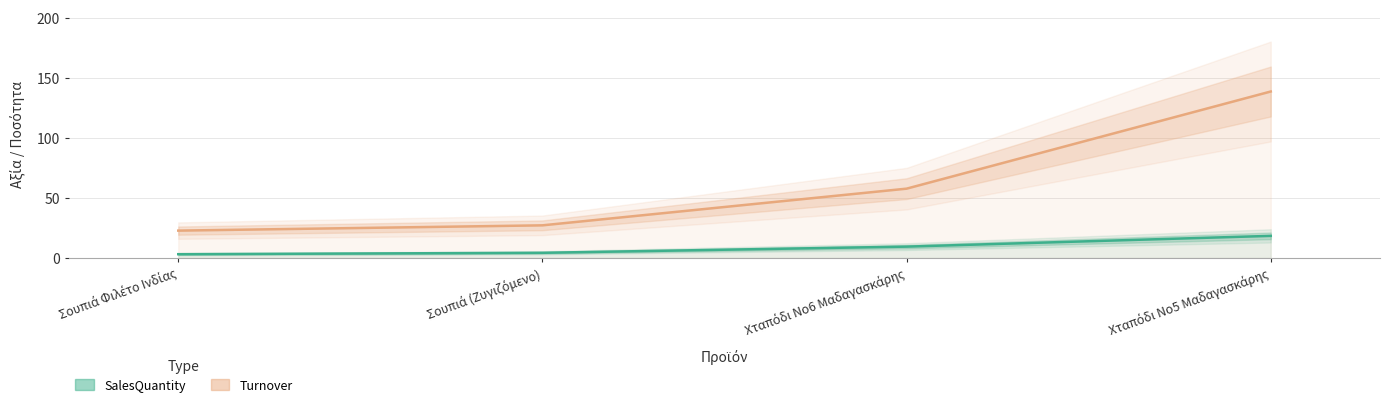

At how many categories does at least one series exceed 9?

4